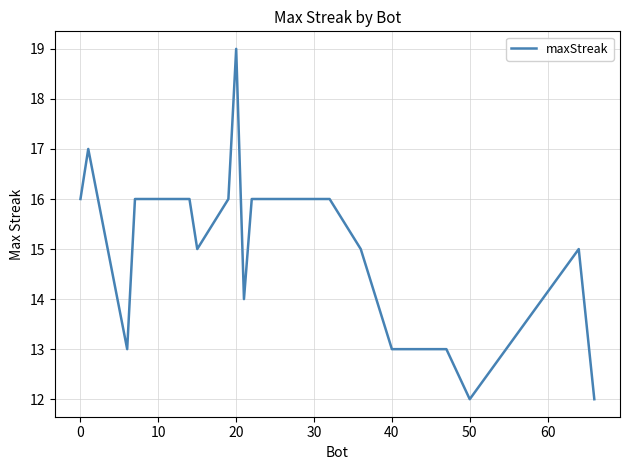

How many distinct data groups are displayed?

1